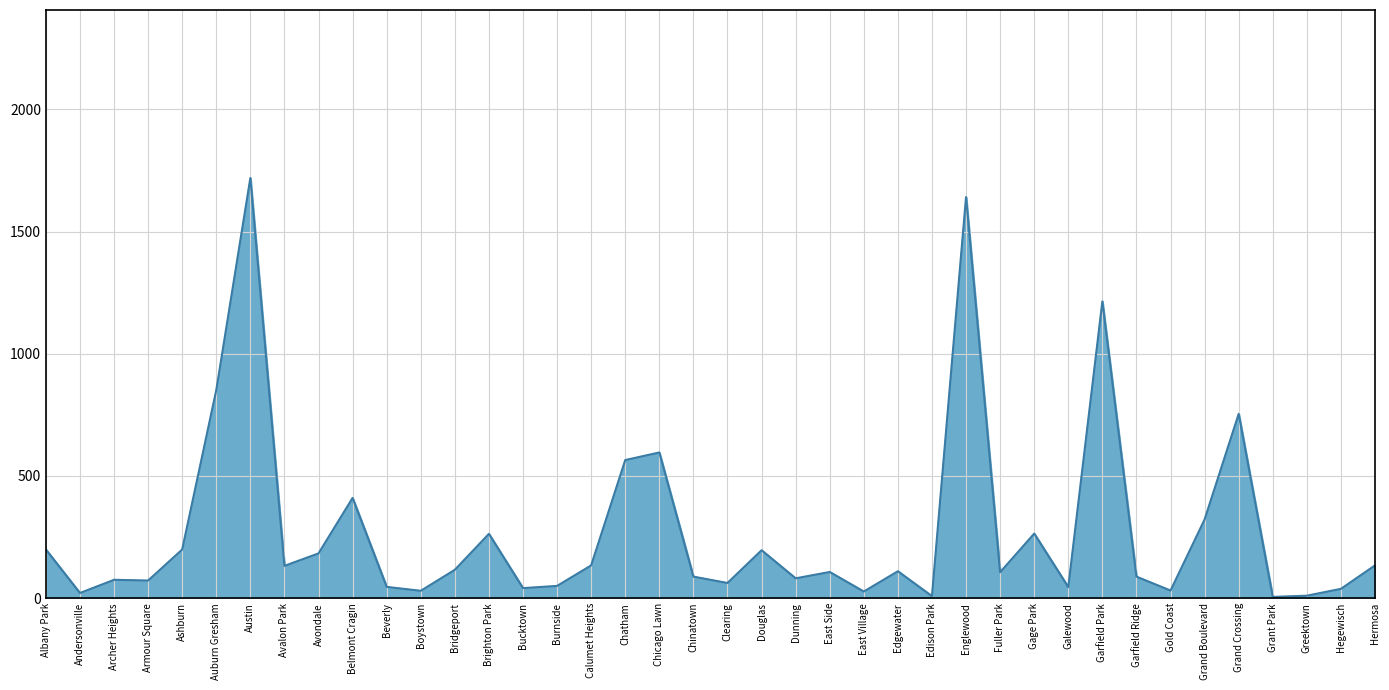

Approximately how many times larger is the value at Calumet Heights compared to Gage Park?

0.5